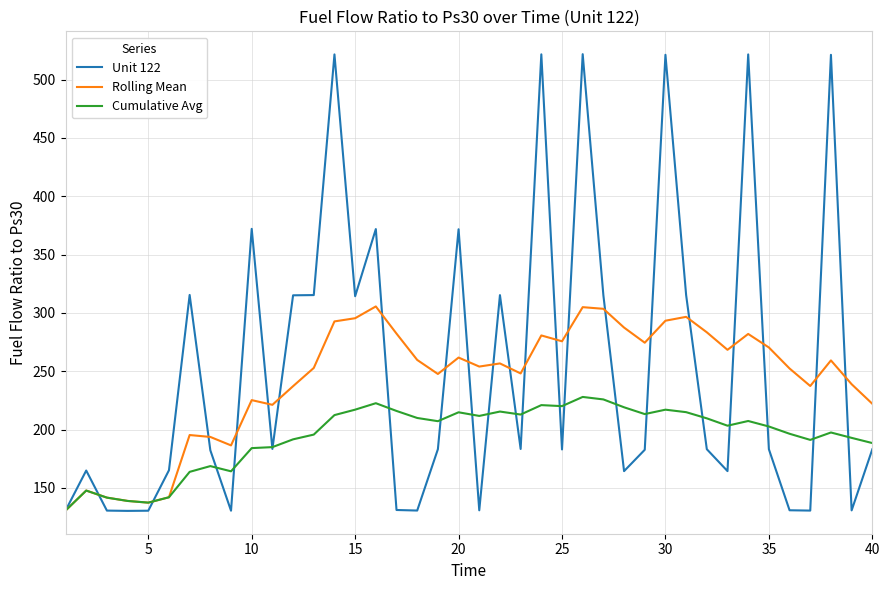

Which series has the widest spread of values?

Unit 122